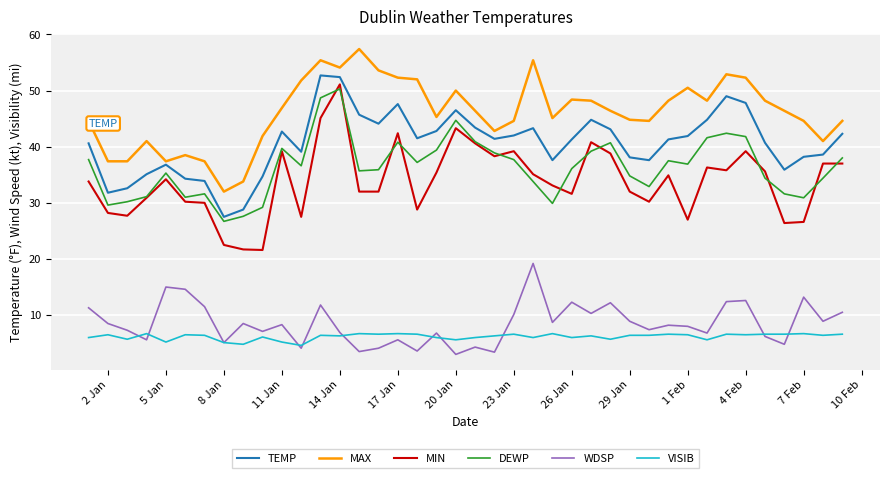

Which series has the largest range (max minus min)?

MIN